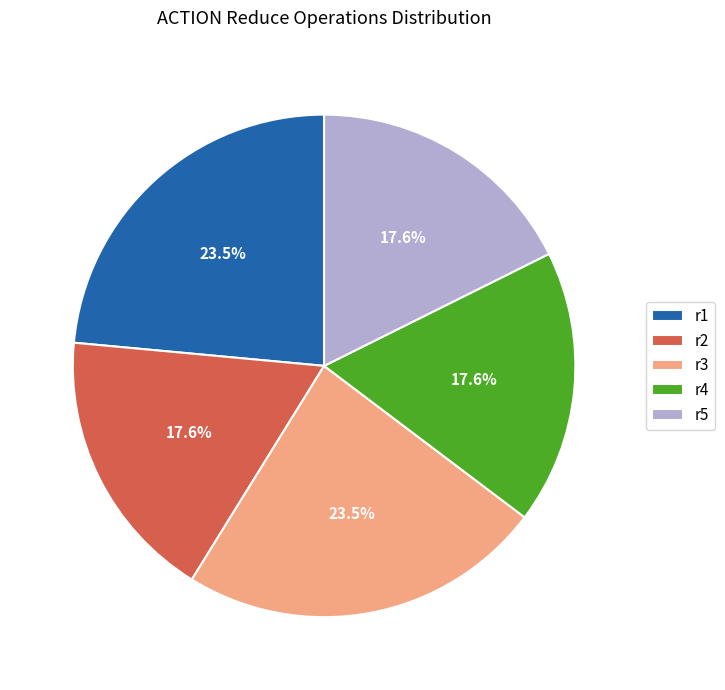

True or false: r4 accounts for 4% of the total.

False